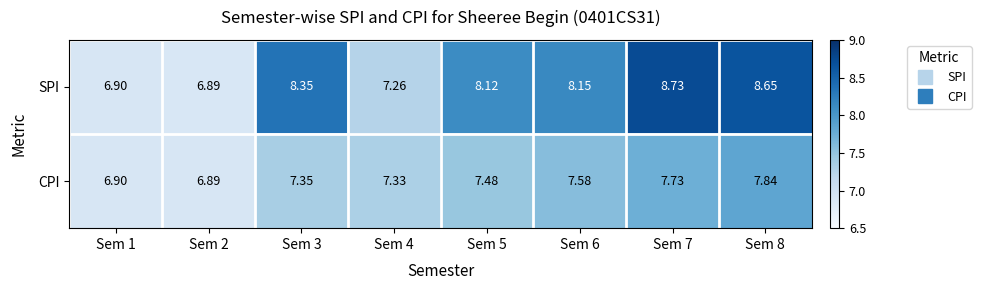

Which series changed the most between Sem 5 and Sem 8?

SPI